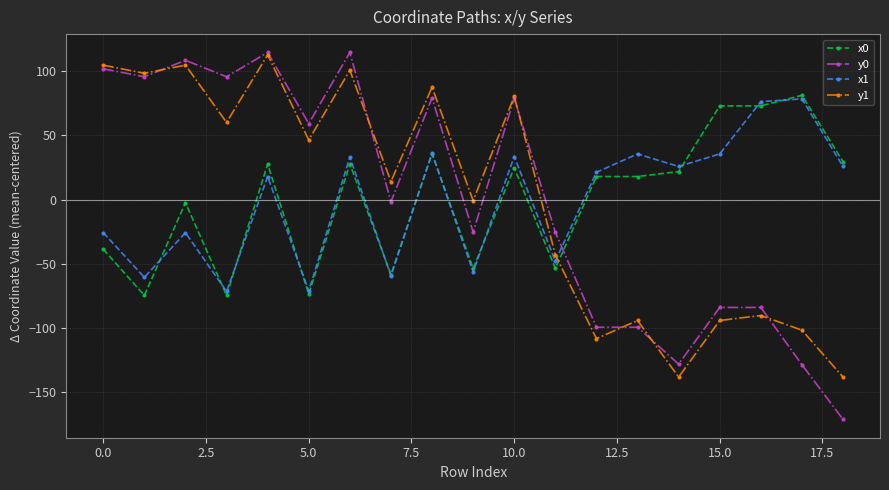

What are all the series names shown in the legend?

x0, y0, x1, y1